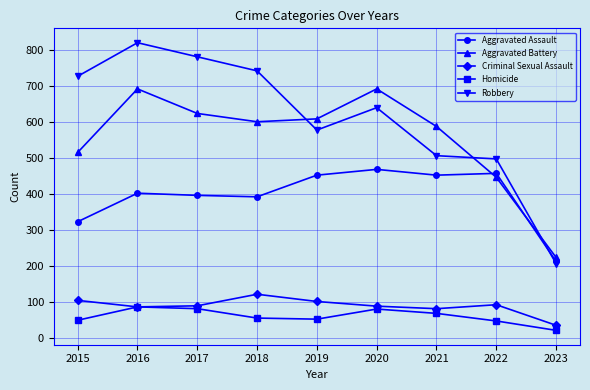

Where do Aggravated Battery and Robbery first cross each other?

2018 and 2019